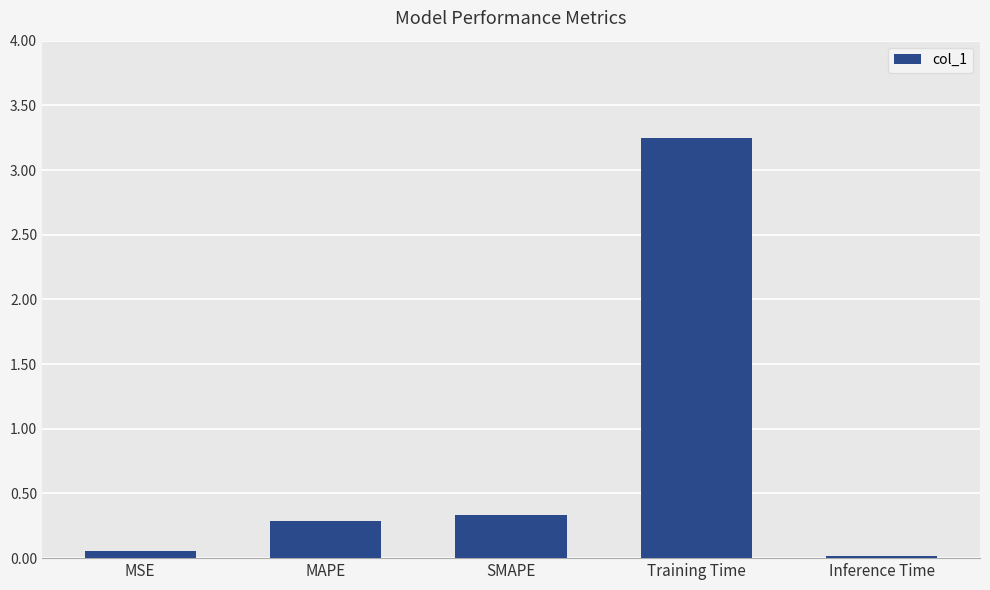

What is the difference between the values at MAPE and Training Time?

3.0